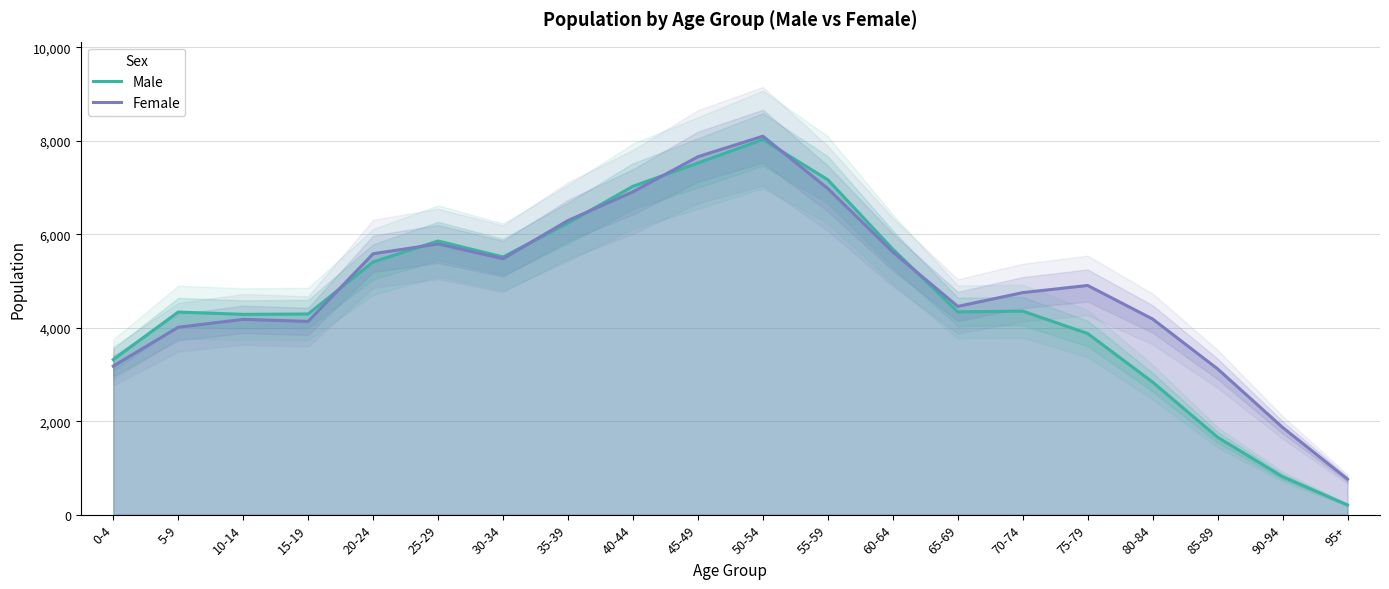

Where is Male nearest to the value 4117?

10-14